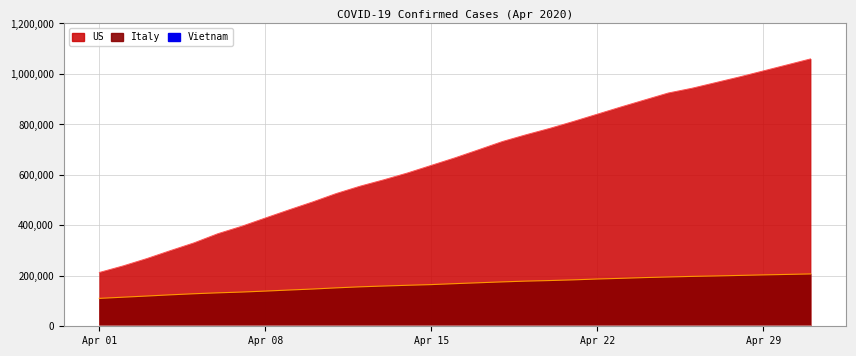

Reading left to right, extract all data points from this chart.

Vietnam: 218	233	237	240	241	245	249	251	255	257	258	262	265	266	267	268	268	268	268	268	268	268	268	270	270	270	270	270	270	270	270
Italy: 110574	115242	119827	124632	128948	132547	135586	139422	143626	147577	152271	156363	159516	162488	165155	168941	172434	175925	178972	181228	183957	187327	189973	192994	195351	197675	199414	201505	203591	205463	207428
US: 213372	239279	268335	300077	330891	367004	396223	429052	461437	492881	526396	555313	580619	607670	637686	667592	699706	732197	759086	784326	811865	840476	869172	896922	924582	943433	965785	988197	1011877	1035765	1059693